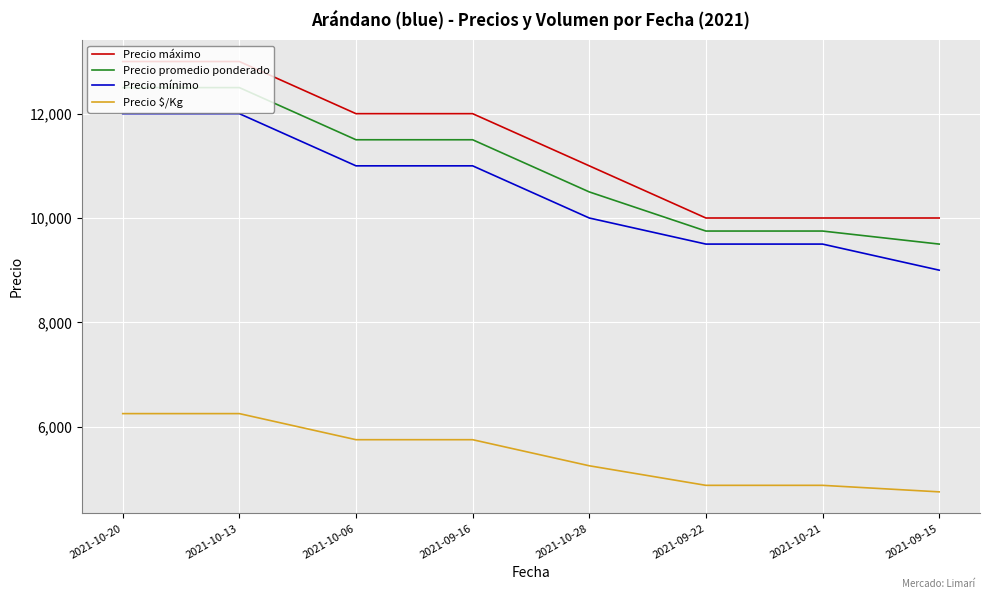

List the series in order of their peak value, highest first.

Precio máximo, Precio promedio ponderado, Precio mínimo, Precio $/Kg